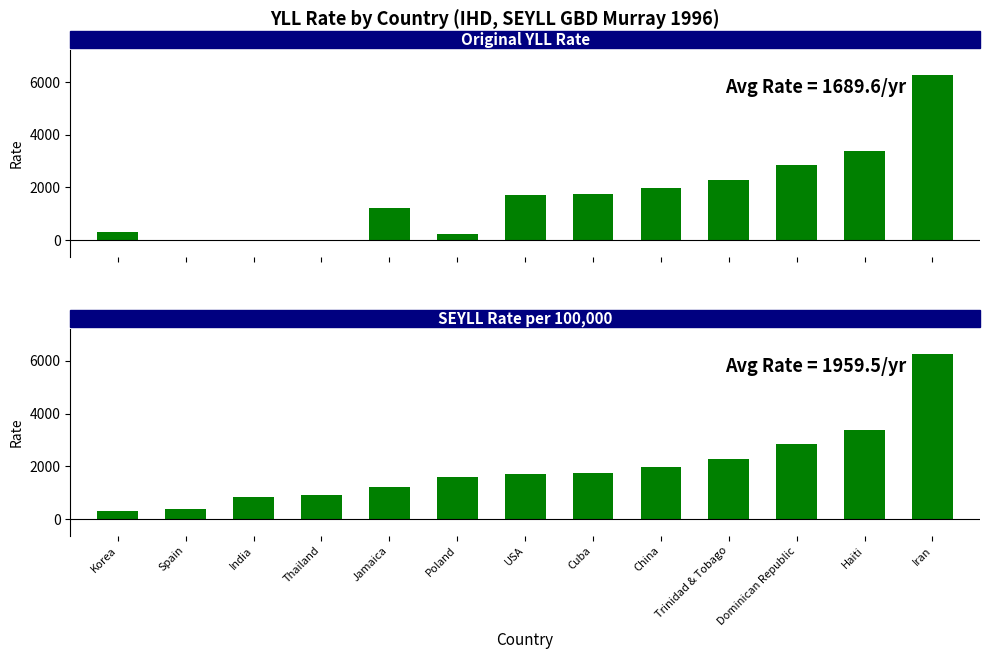

Reading left to right, transcribe all the data shown in this chart.

ori_YLLrate: 308.0	3.9	8.5	9.1	1209.6	217.0	1720.0	1746.5	1992.6	2279.2	2836.2	3364.5	6269.9
SEYLLrate_100_000: 308.0	390.0	850.0	907.0	1209.6	1600.0	1720.0	1746.5	1992.6	2279.2	2836.2	3364.5	6269.9